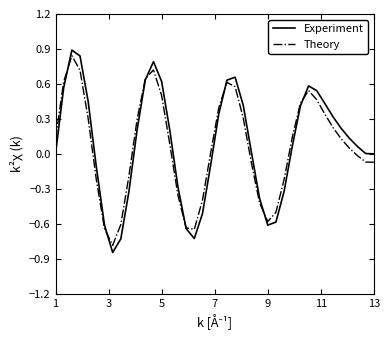

Which series has the widest spread of values?

Experiment